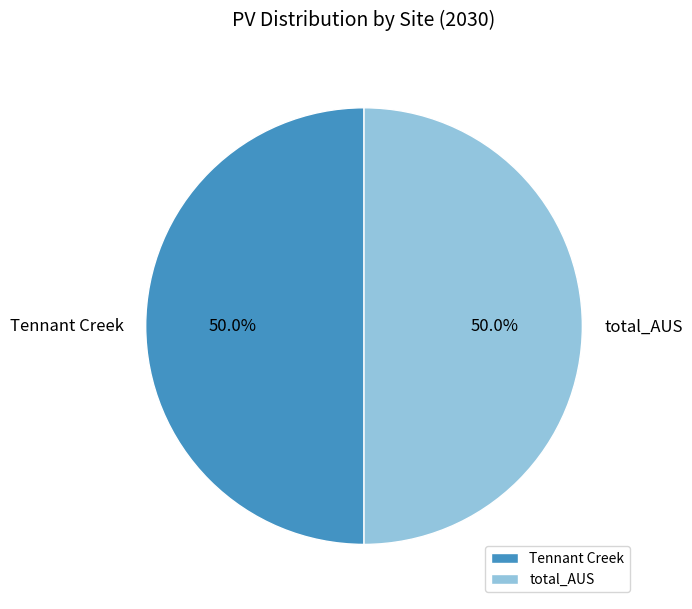

How many segments does this pie chart have?

2